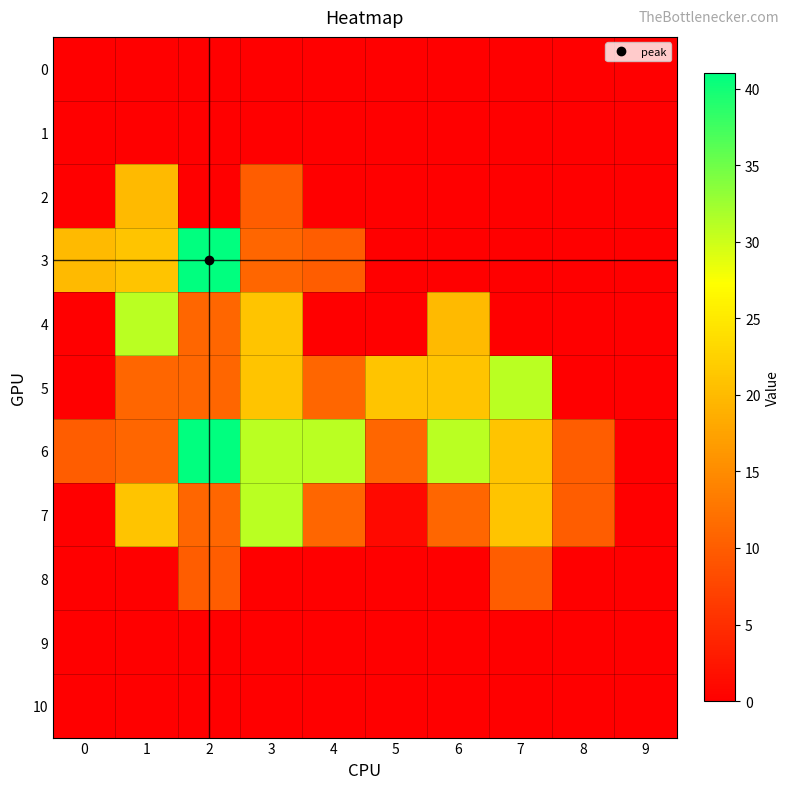

Which series has the widest spread of values?

3